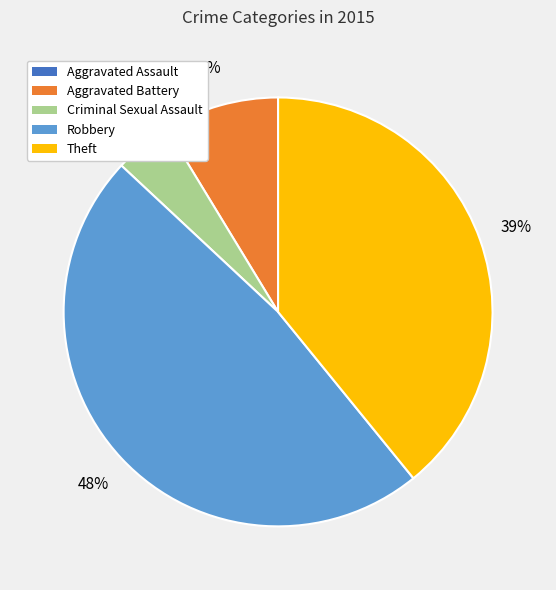

Which slice is the largest?

Robbery